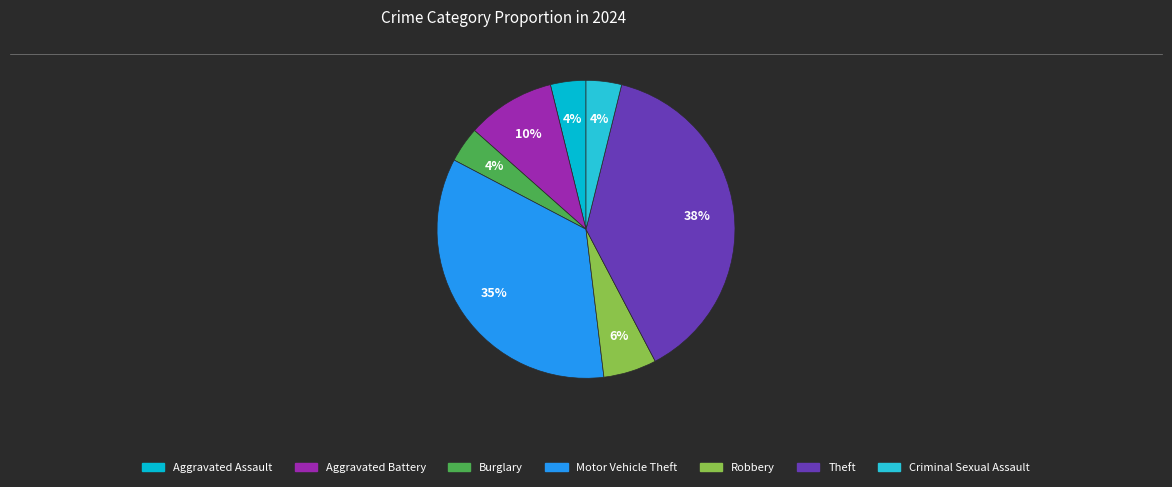

The Aggravated Assault slice represents 4% of the pie. True or false?

True